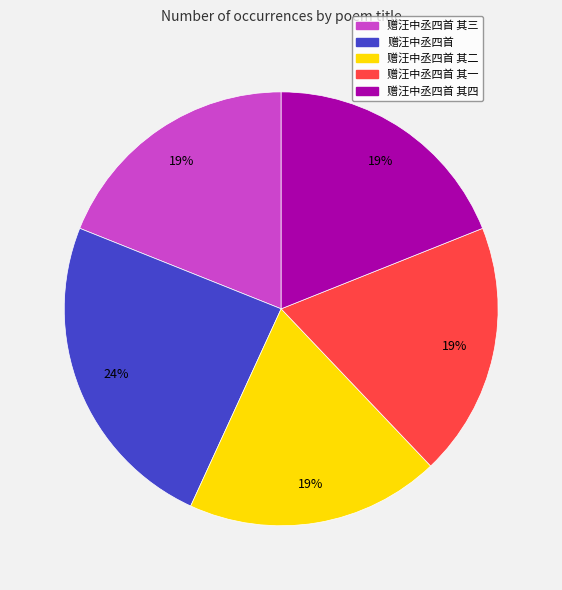

Is there a majority slice in this chart?

No